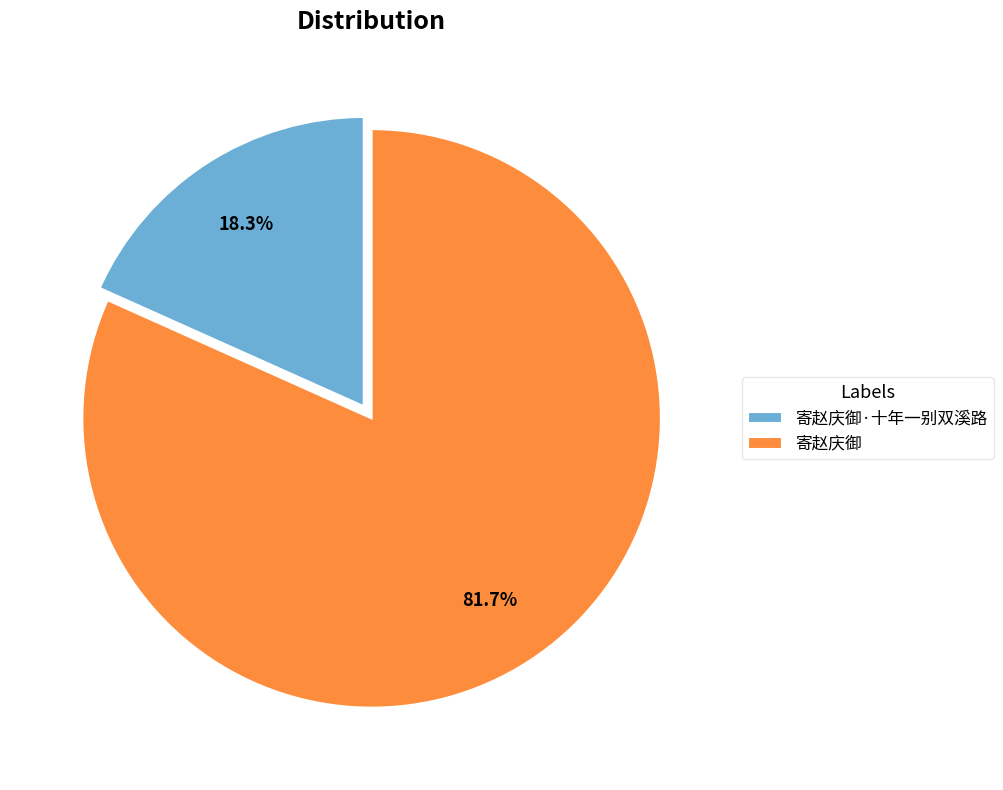

The 寄赵庆御·十年一别双溪路 slice represents 18% of the pie. True or false?

True